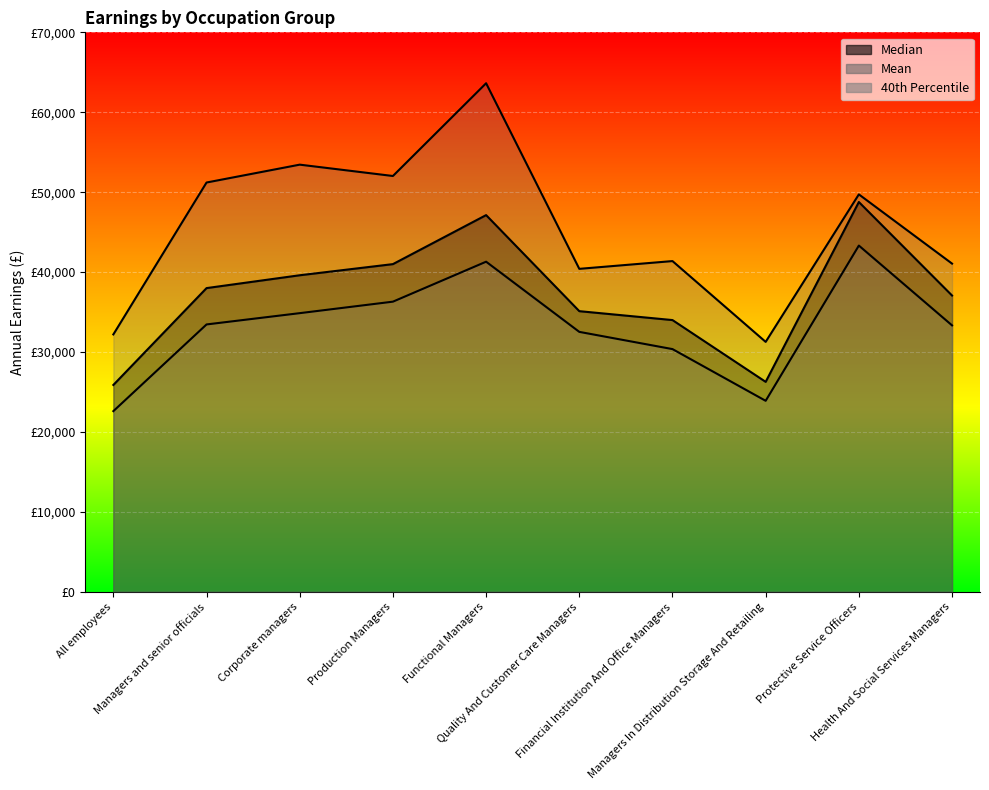

How many lines are shown in the chart?

3